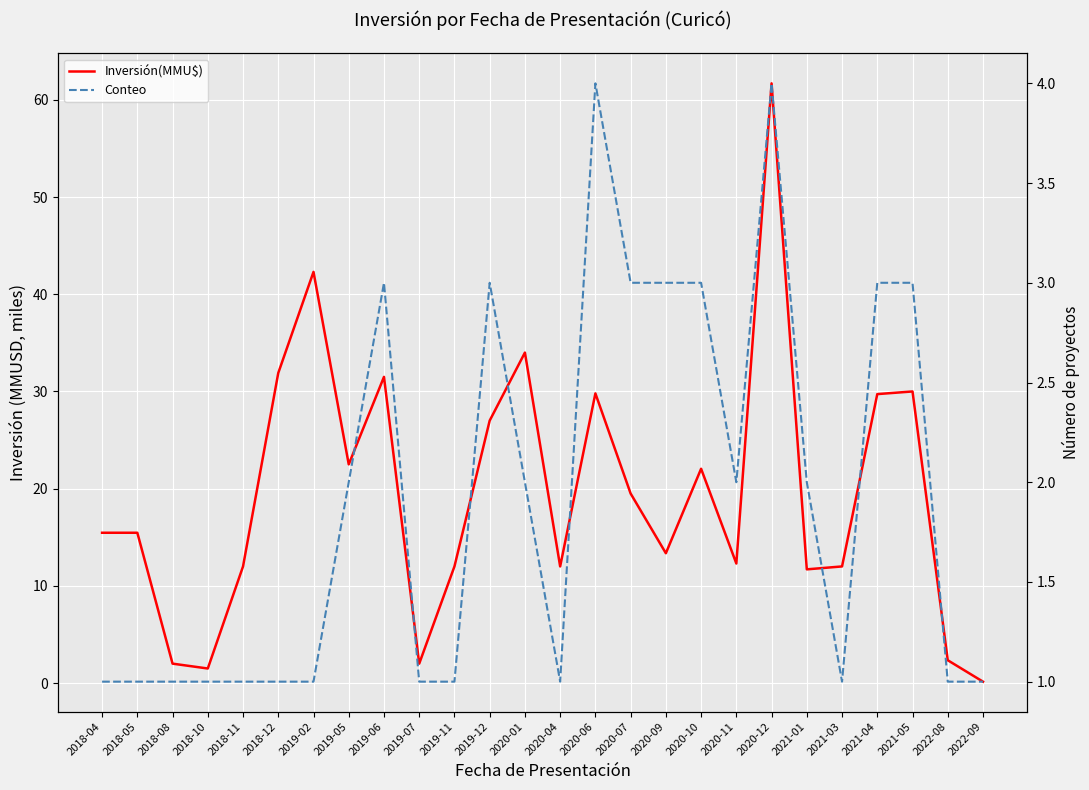

What position from the left is 2021-01?

21